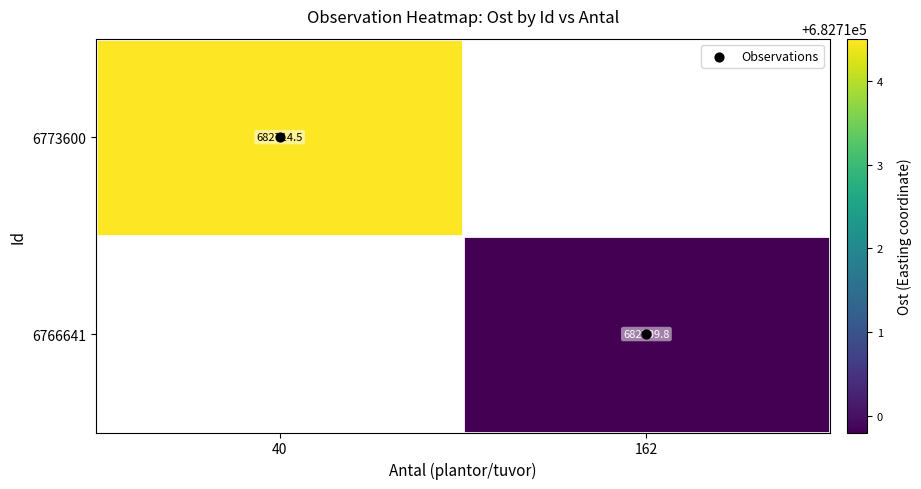

Which series has the widest spread of values?

Observations